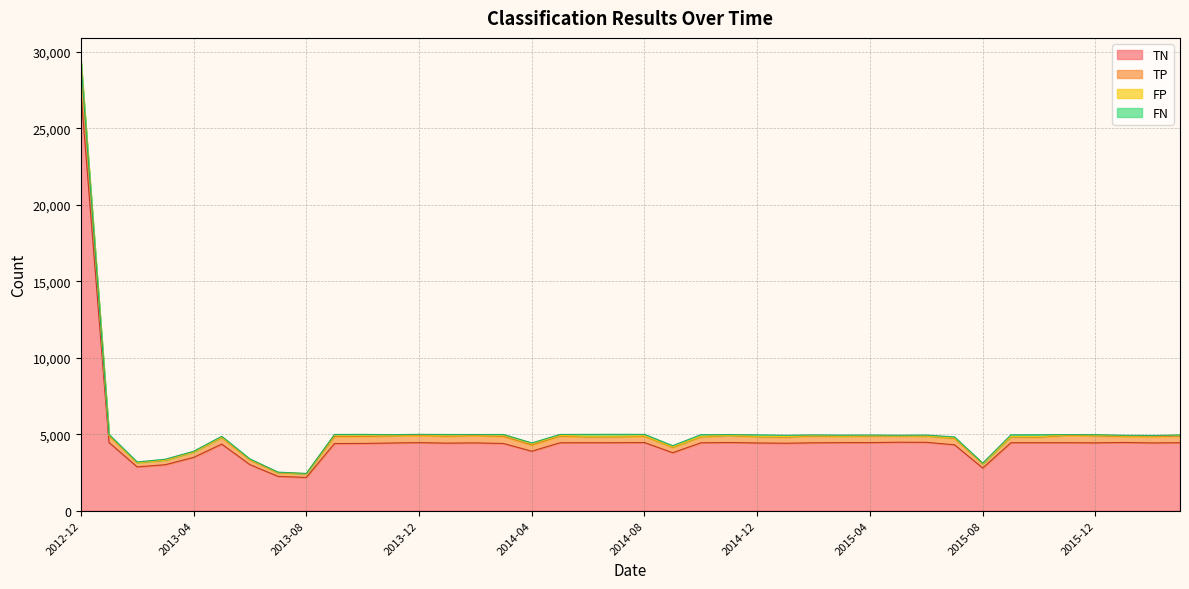

True or false: TP and TN intersect in this chart.

False